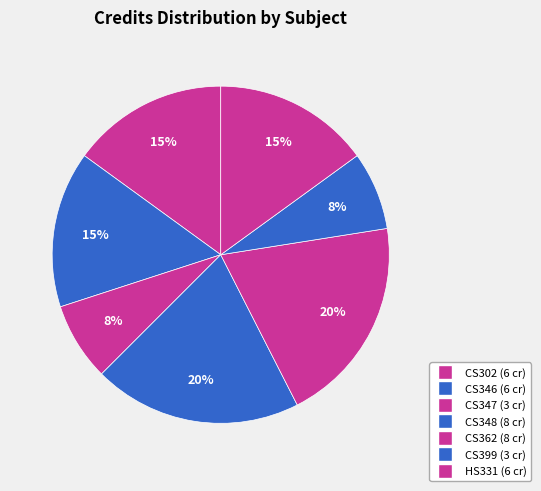

Do CS346 and CS362 together represent more than half of the pie?

No